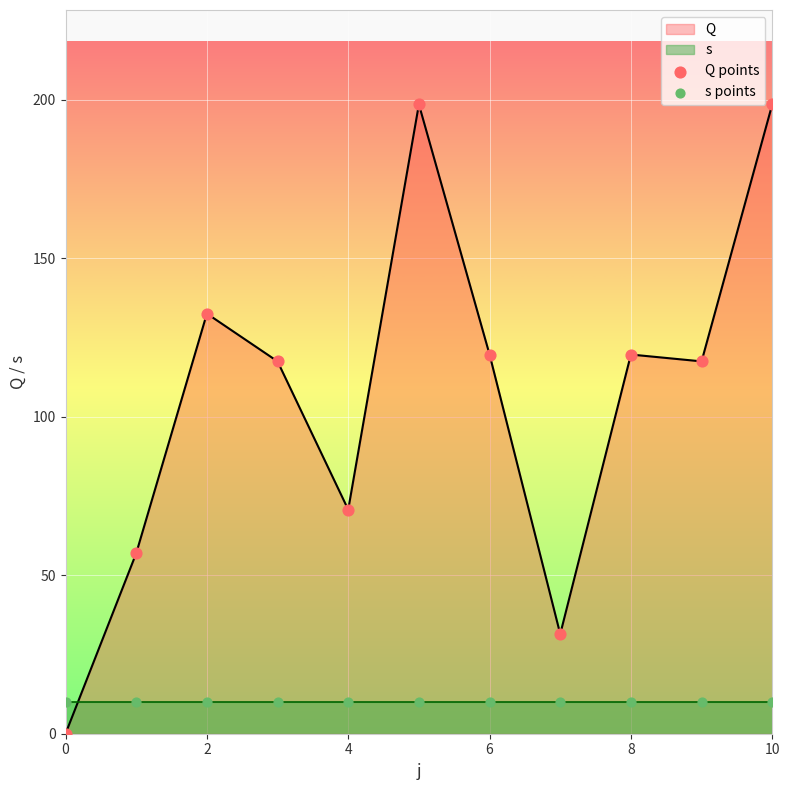

Which series contains the highest Y value?

Q points